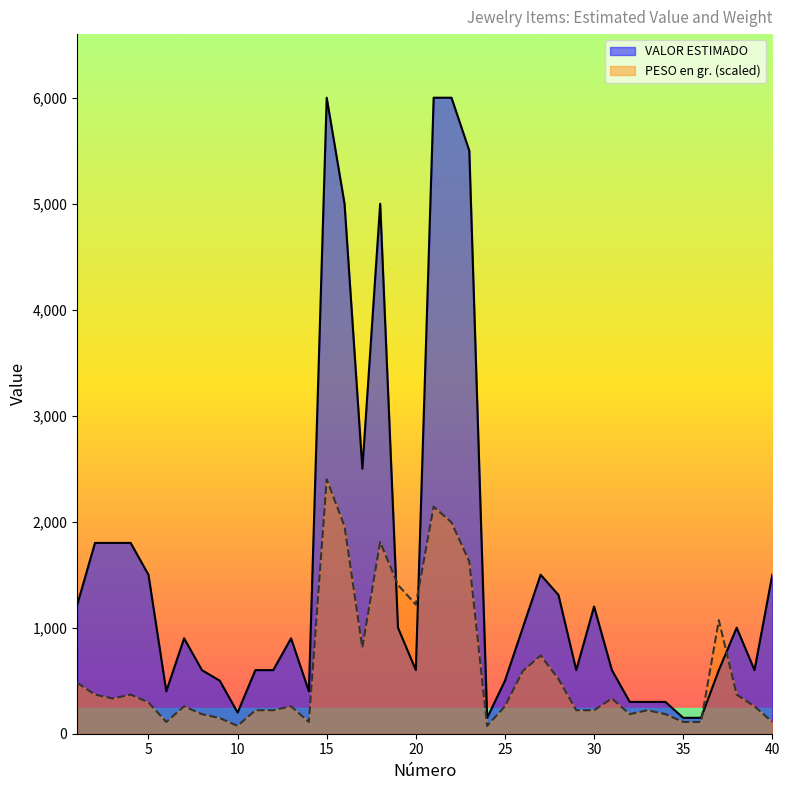

The VALOR ESTIMADO series shows 222.9 at 19. True or false?

False